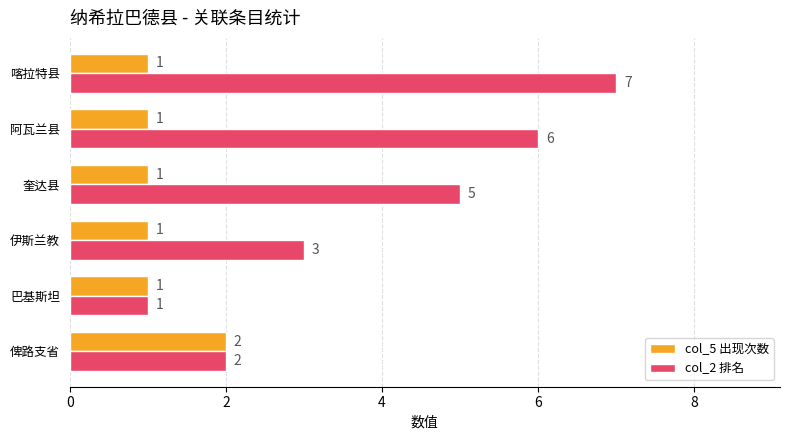

Which category has the highest value in the col_5 出现次数 series?

俾路支省